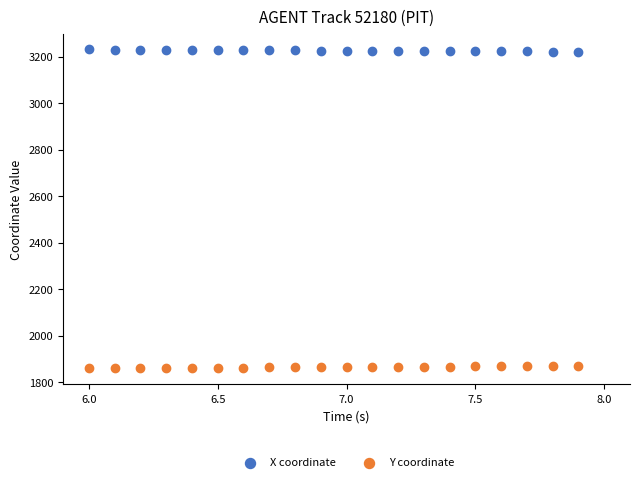

Which series reaches the minimum Y coordinate?

Y coordinate